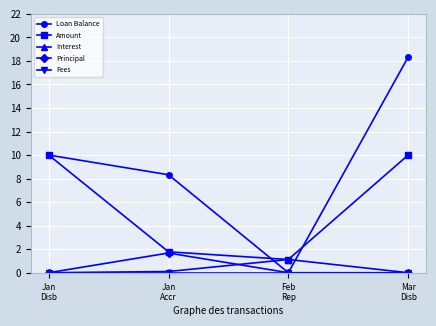

What is the maximum value for Loan Balance?

18.3